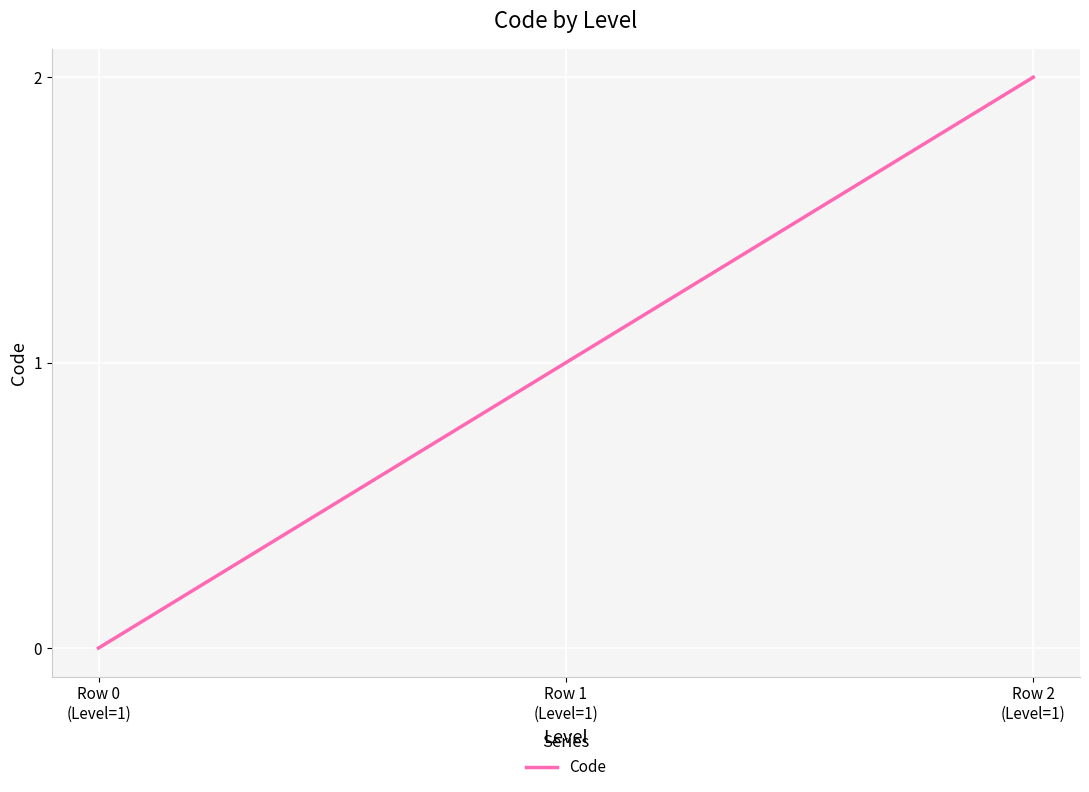

Is this an area chart (filled region under the line)?

No